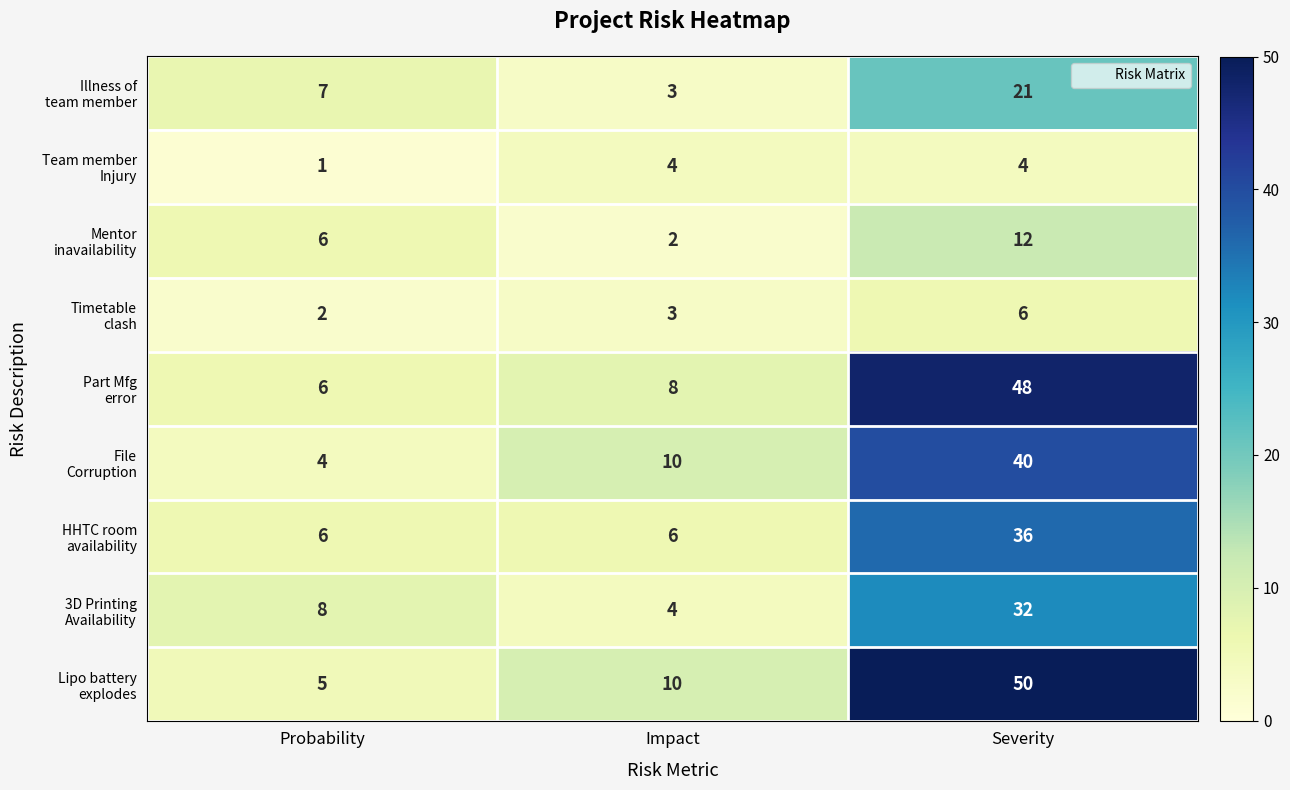

What is the difference between the highest and lowest values at Probability?

7